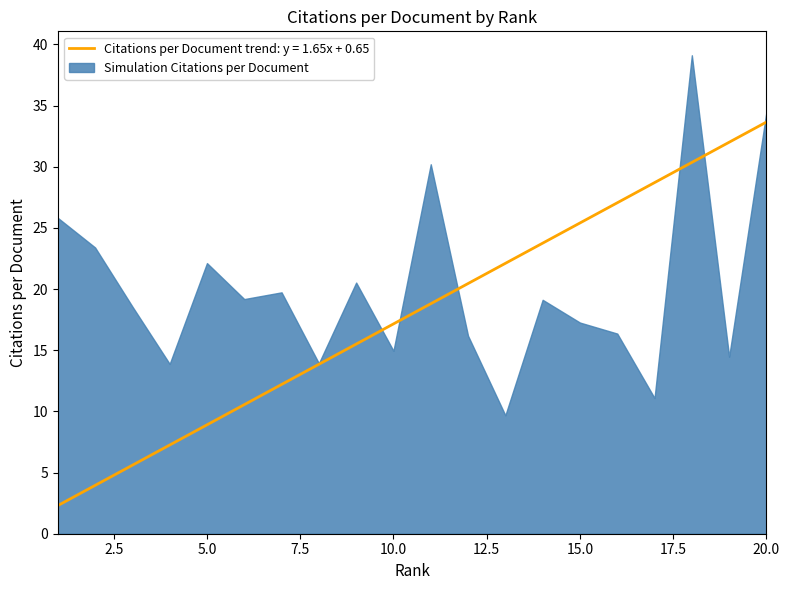

How many distinct data groups are displayed?

2